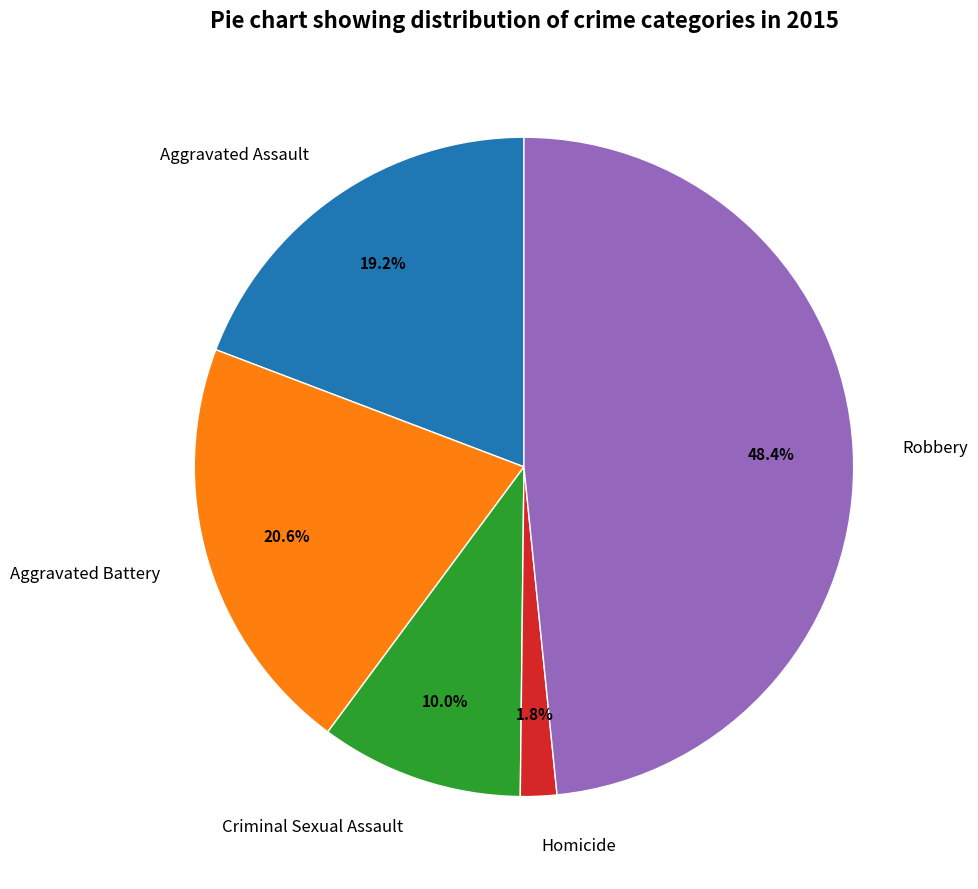

To the nearest percent, what is the combined percentage of Homicide and Aggravated Battery?

22%